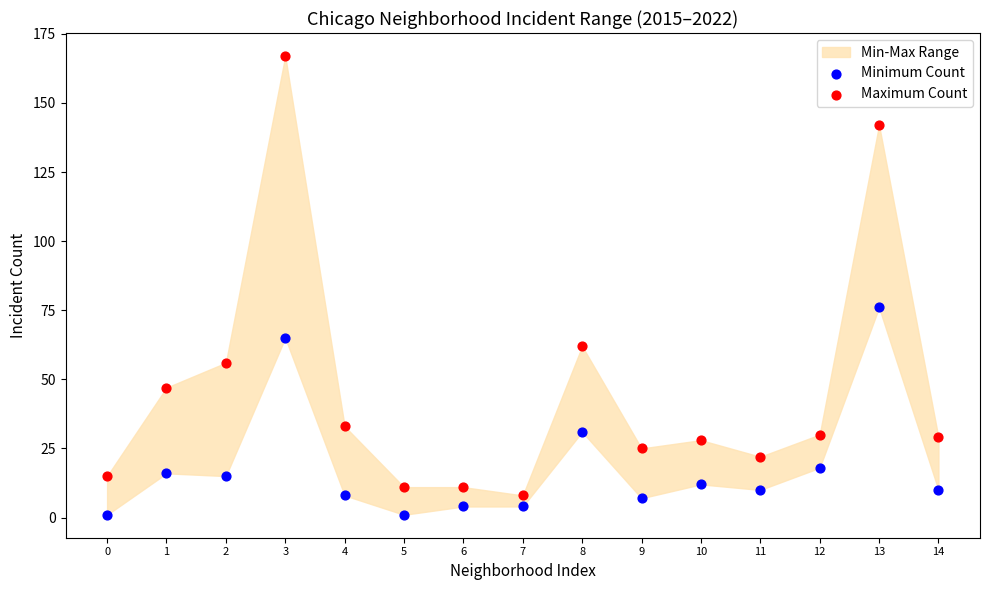

Which series reaches the maximum Y coordinate?

Maximum Count